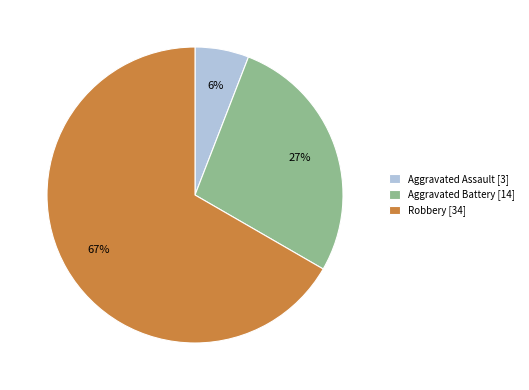

To the nearest percent, what is the combined percentage of Aggravated Battery [14] and Aggravated Assault [3]?

33%